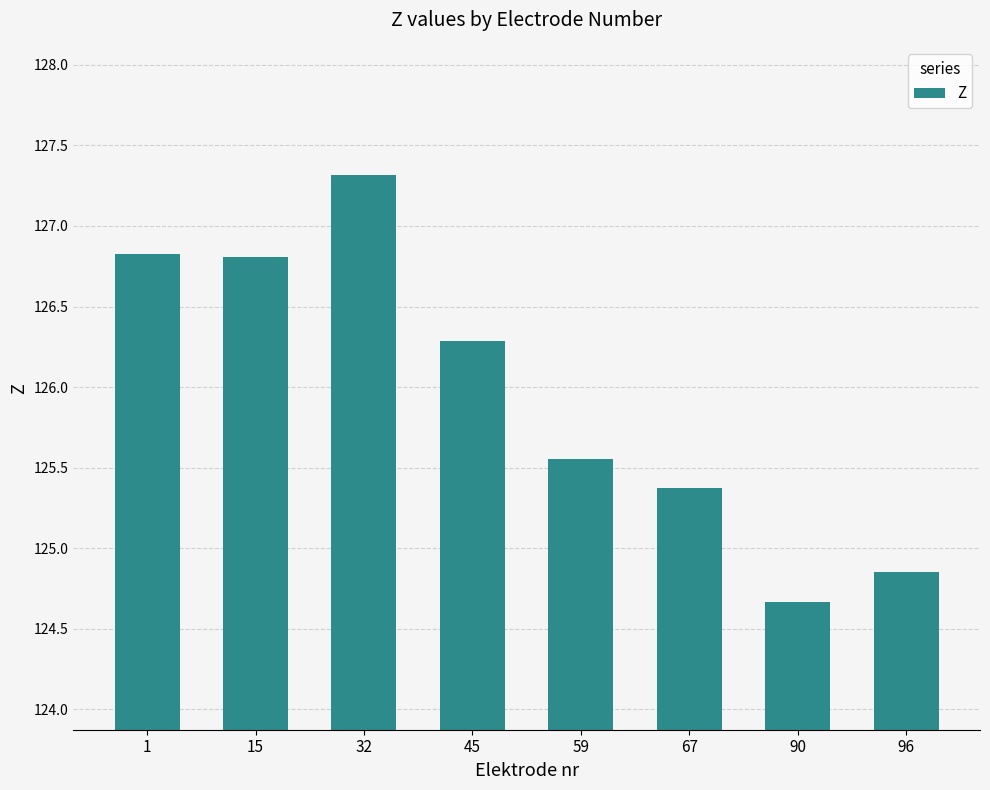

Count the number of values greater than 126.

4